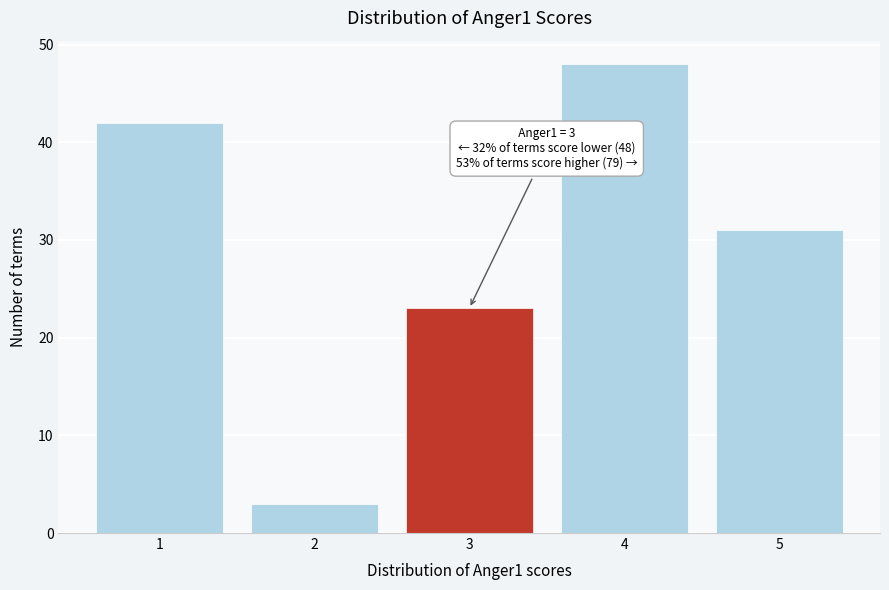

Reading right to left, extract all data points from this chart.

5=31	4=48	3=23	2=3	1=42